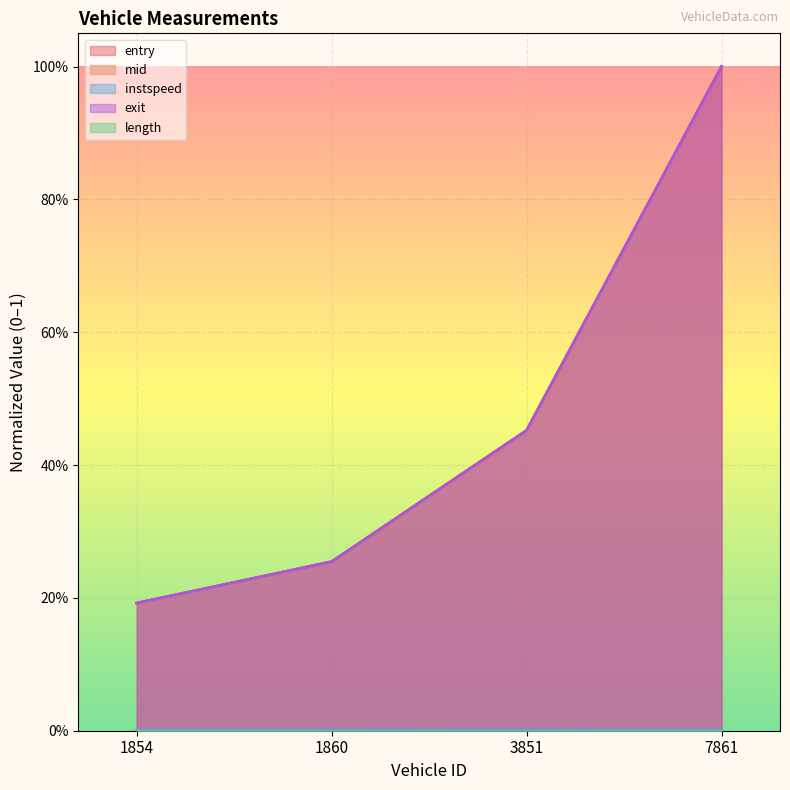

True or false: exit has a value of 1.4 at 7861.

False